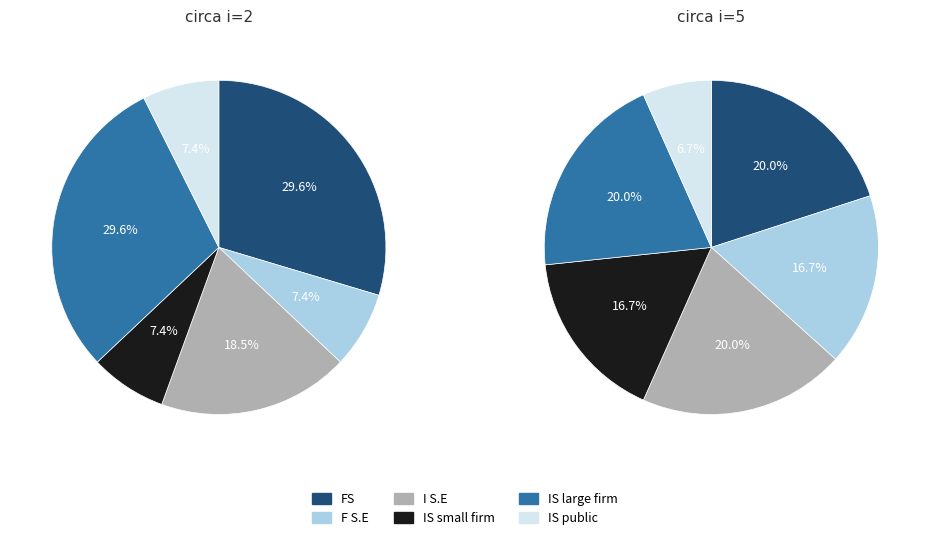

What is the spread (max minus min) of values at 5?

4